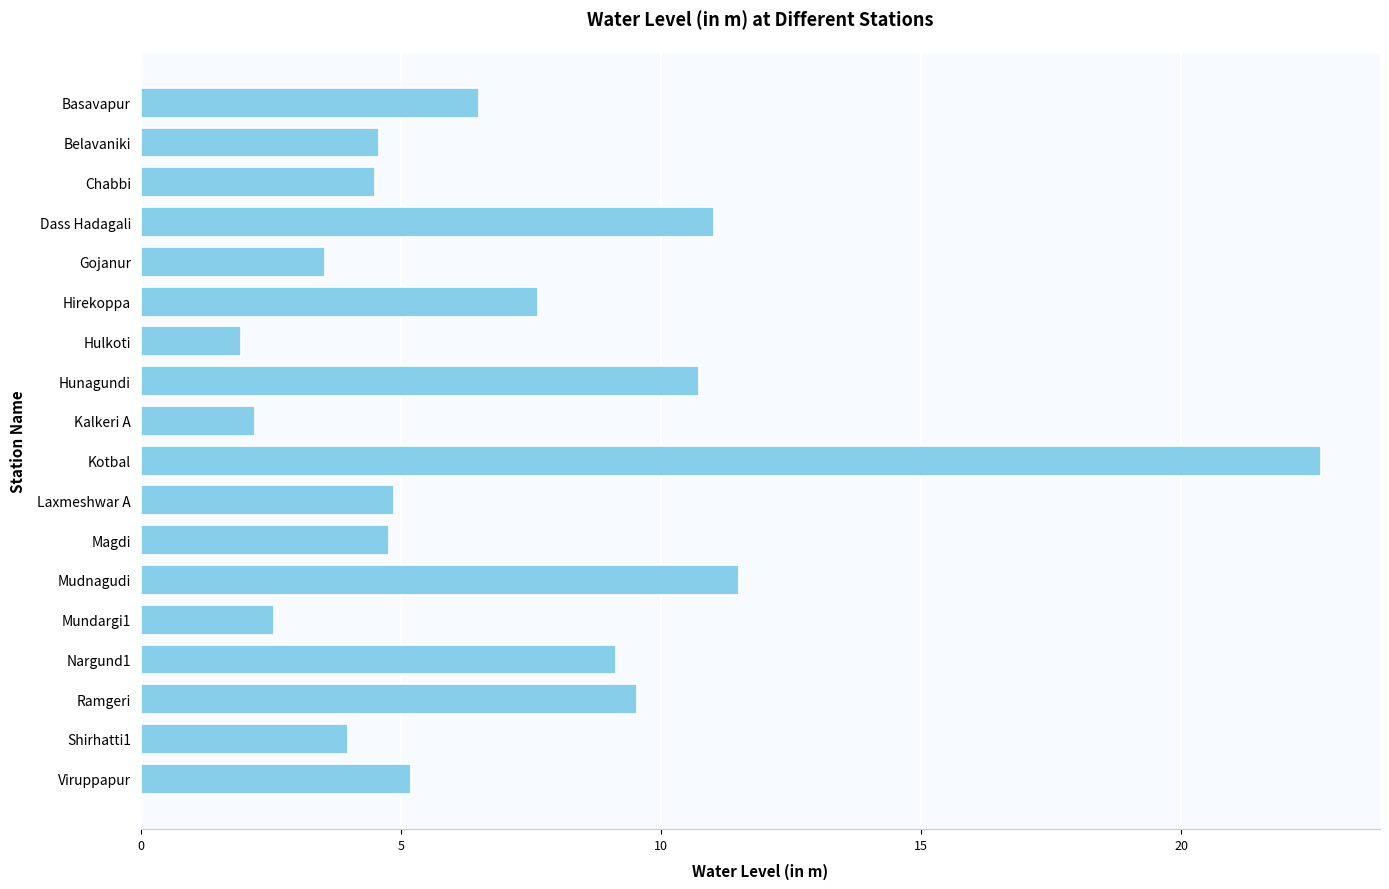

The value at Mudnagudi is 3.5. True or false?

False